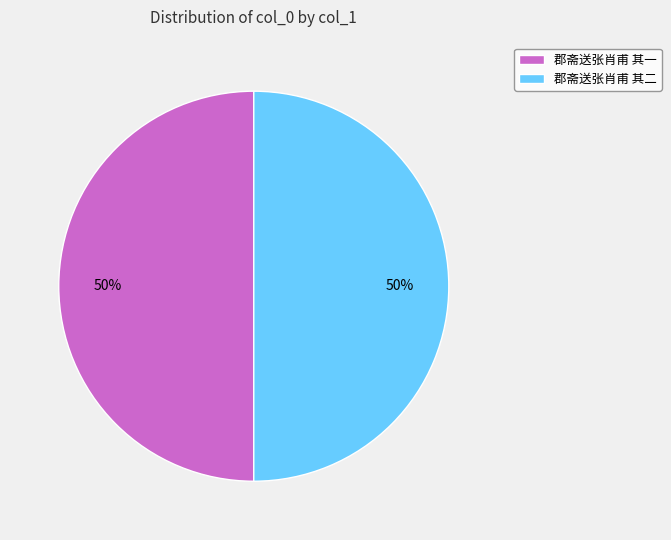

What percentage is the 郡斋送张肖甫 其一 slice, to the nearest percent?

50%